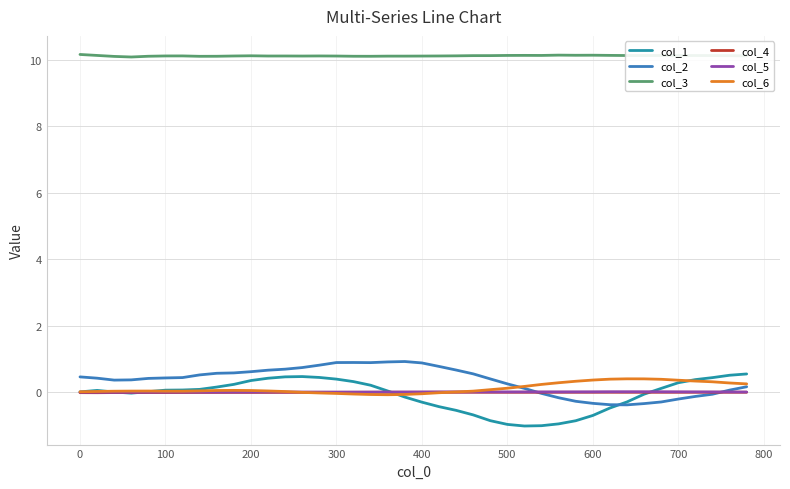

What is the minimum value for col_2?

-0.4